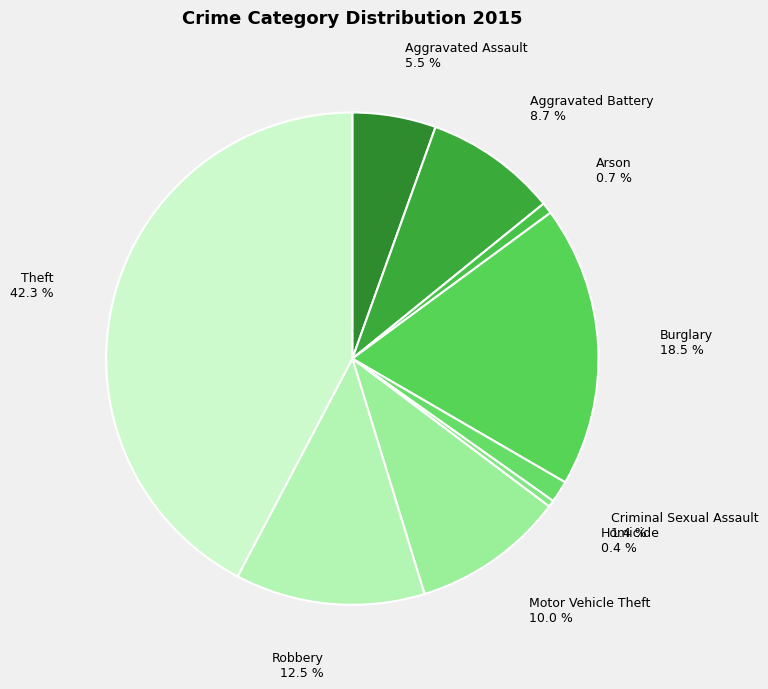

Between Burglary 18.5 % and Robbery 12.5 %, which is larger?

Burglary 18.5 %